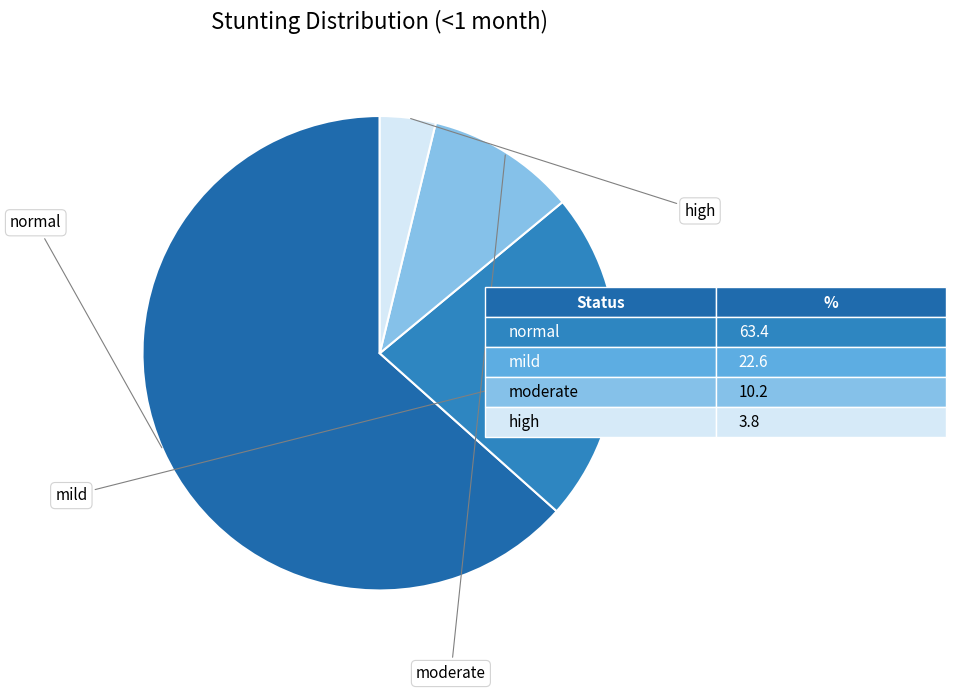

Count the number of slices in the pie.

4